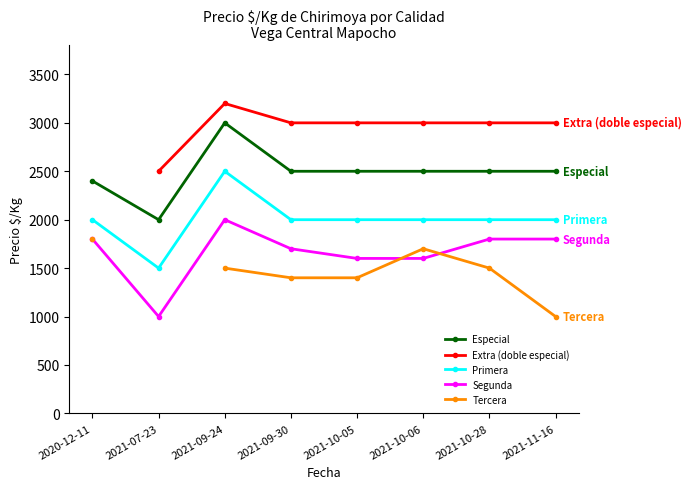

Where is the first local maximum for Primera?

2021-09-24